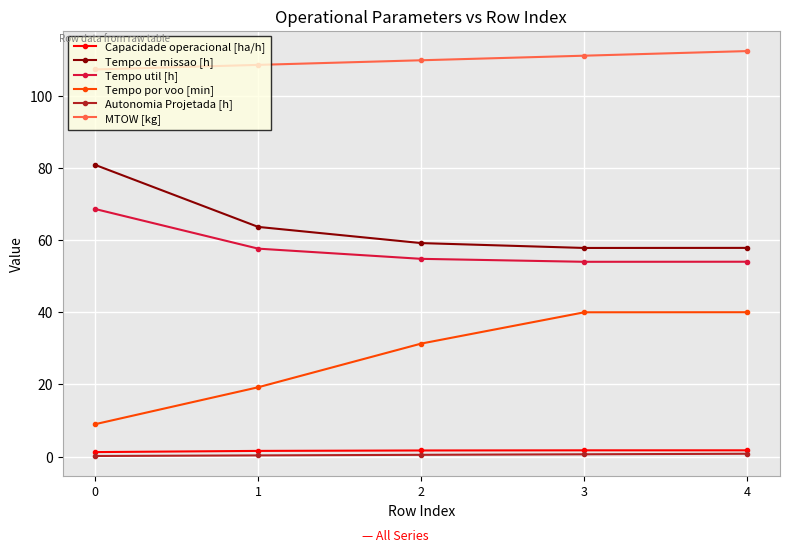

At which label is Tempo de missao [h] closest to 69?

1